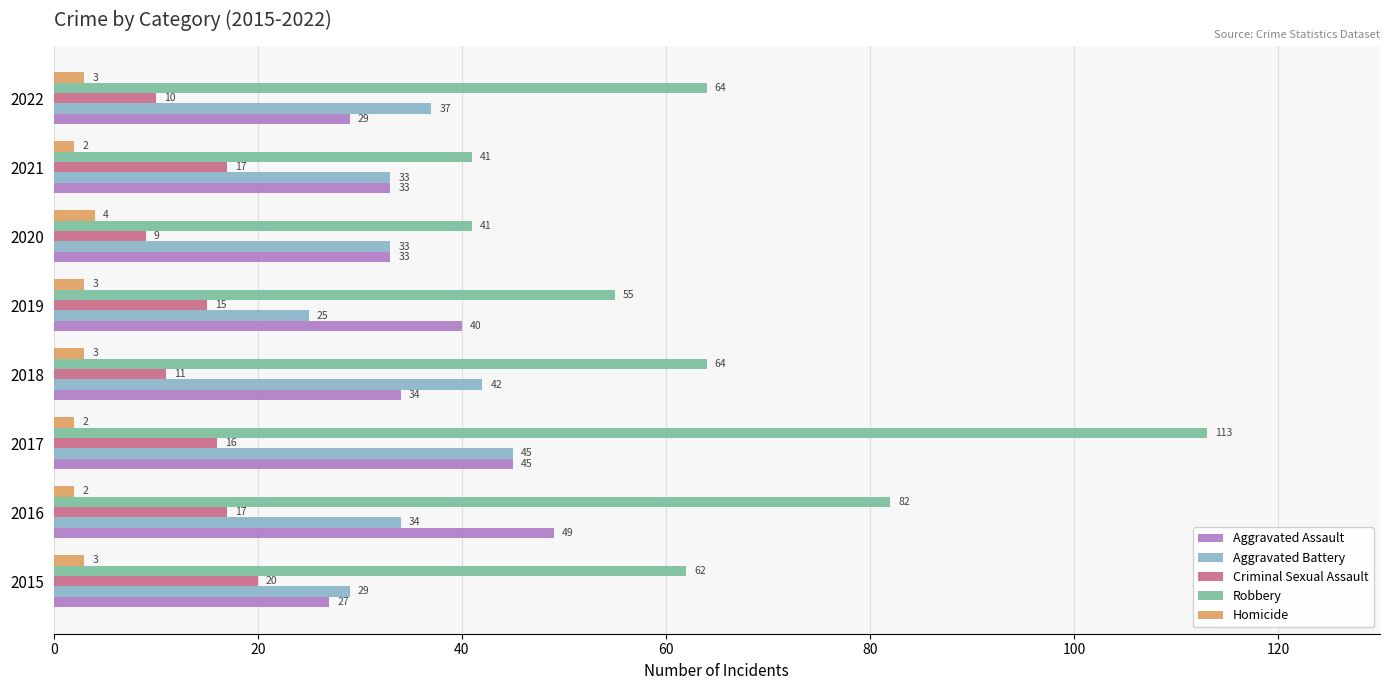

The value of Homicide at 2016 is 2. True or false?

True